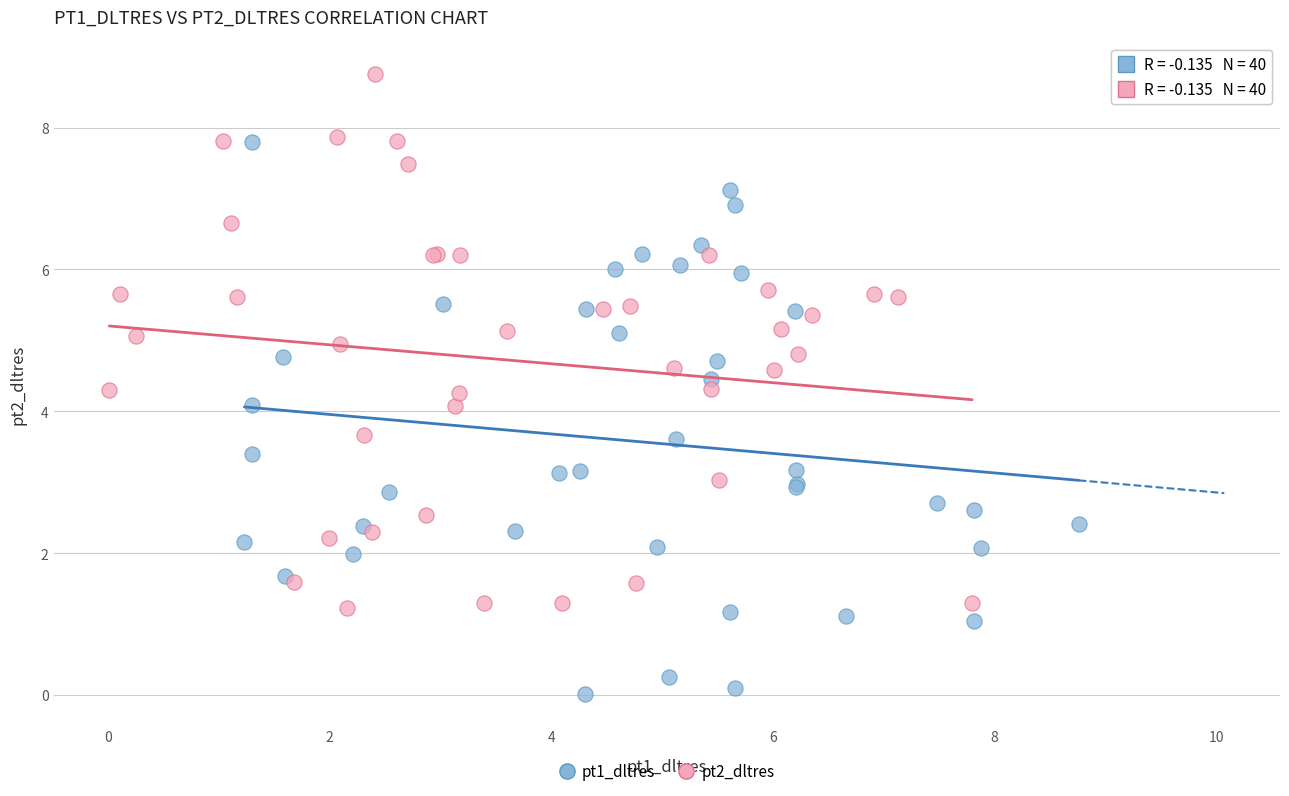

What are all the series names shown in the legend?

pt1_dltres, pt2_dltres